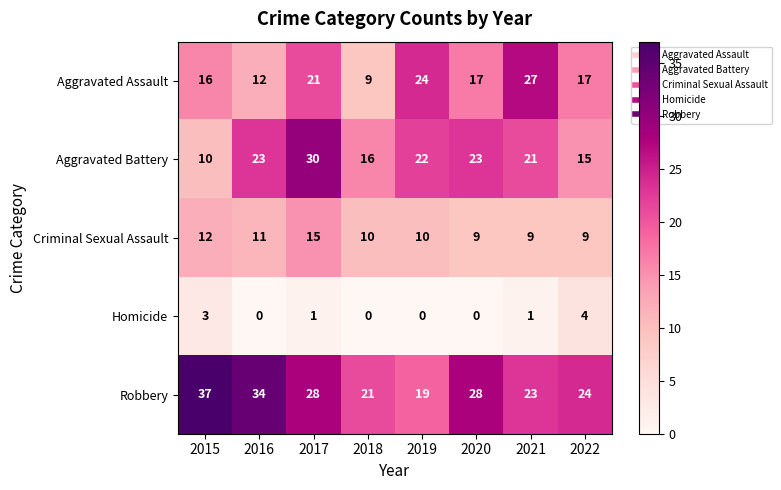

What is the average value of the Criminal Sexual Assault series?

11